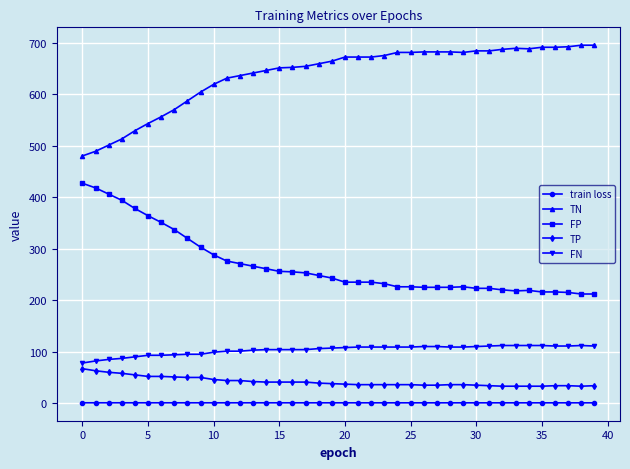

What is the value of the TN point at the 20th from the left?

664.0